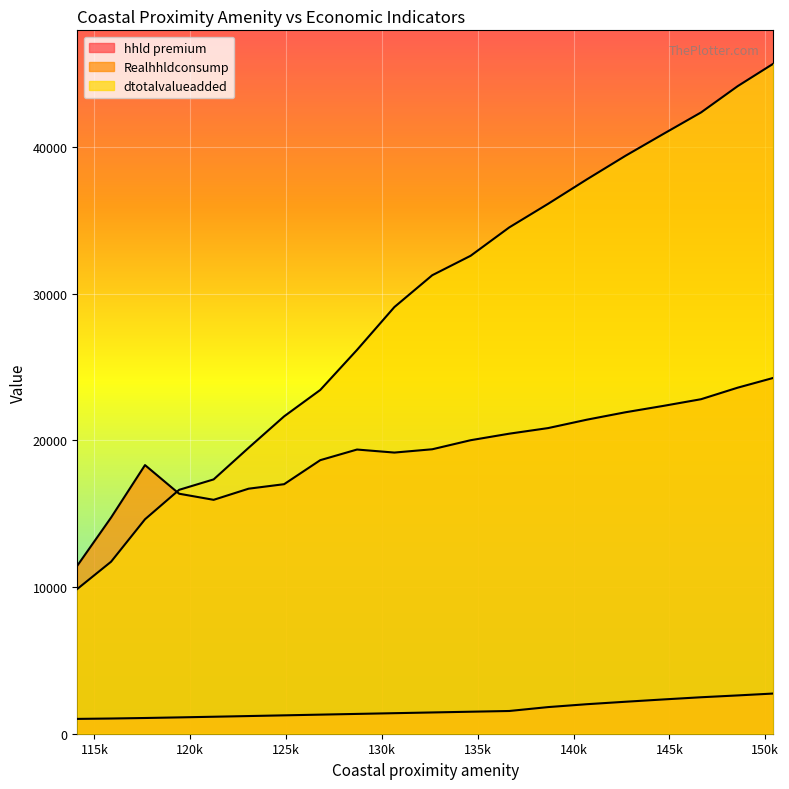

How many series are shown in this chart?

3